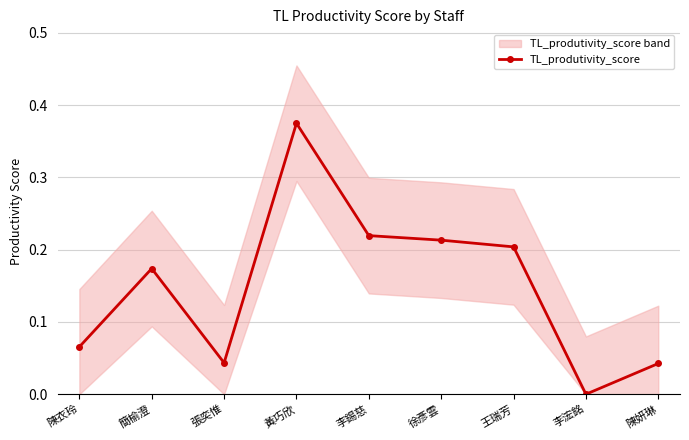

Is this an area chart (filled region under the line)?

No